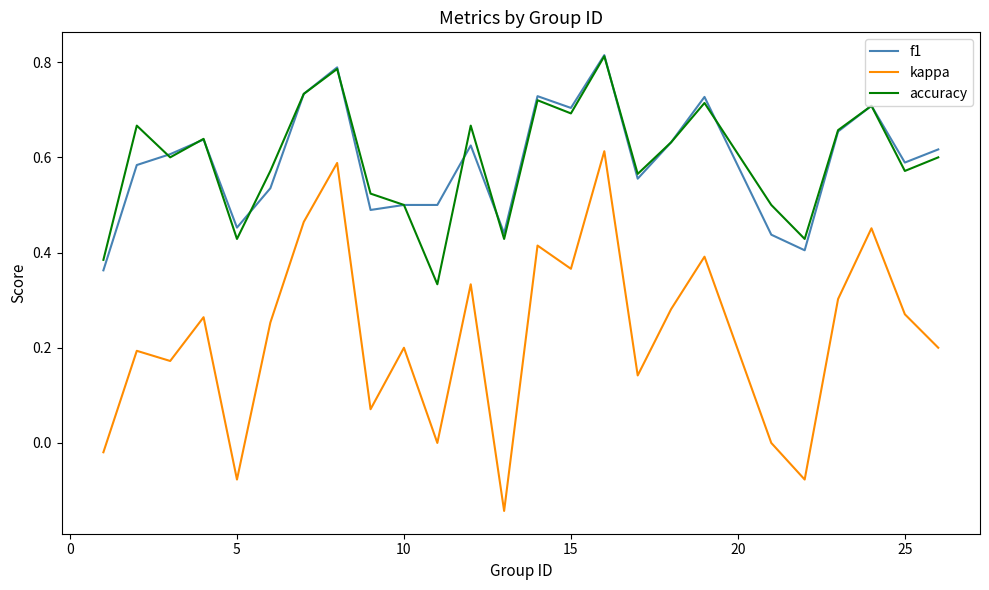

Which series has the widest spread of values?

kappa